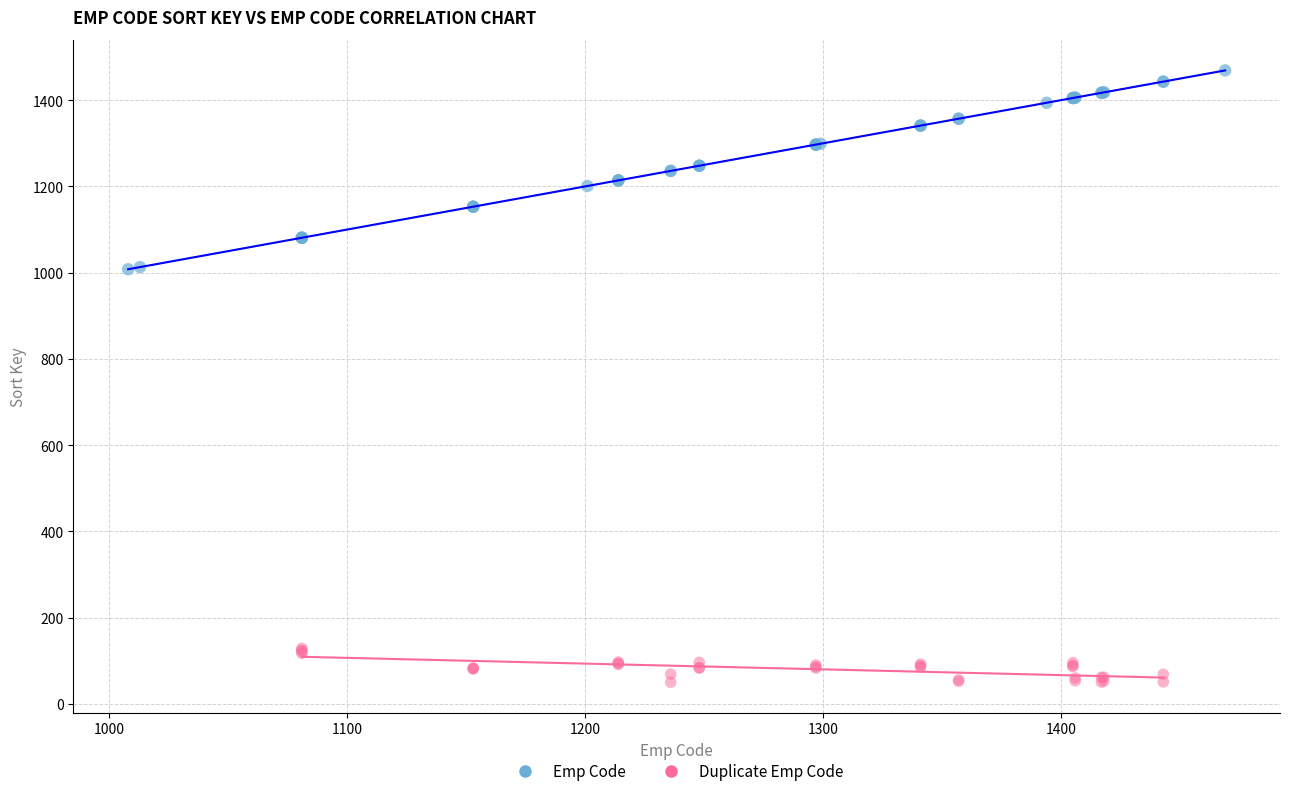

Which series contains the lowest Y value?

Duplicate Emp Code